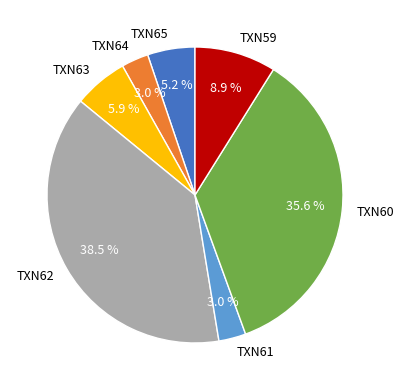

Approximately how many times larger is the value at TXN64 compared to TXN63?

0.5